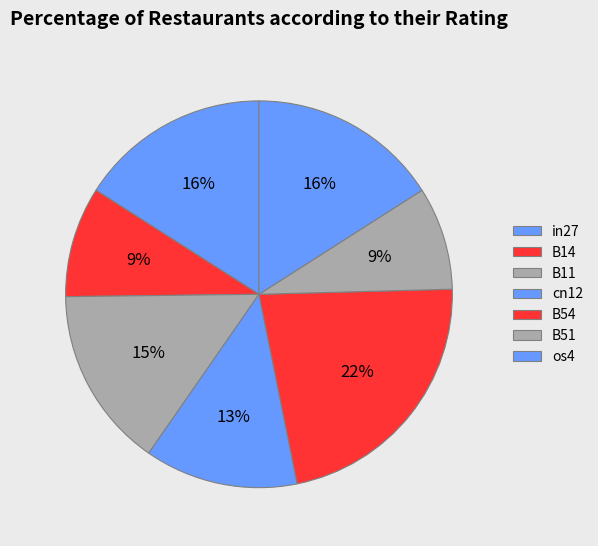

Is it true that cn12 is 13% of the pie?

True